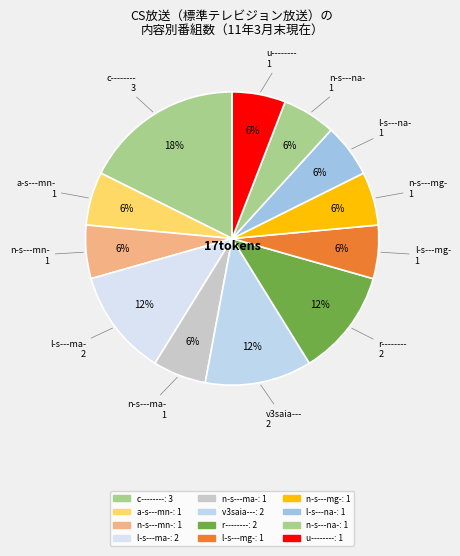

Between n-s---mn- and l-s---na-, which is larger?

n-s---mn-